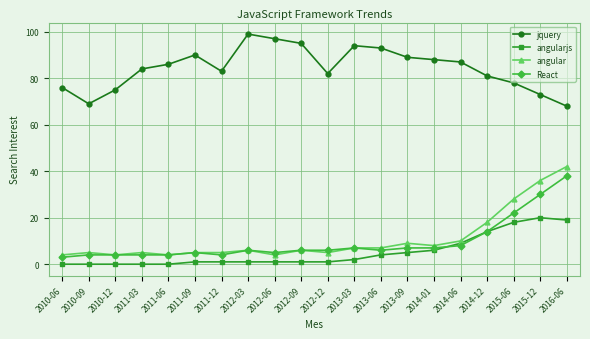

The value of React at 2012-12 is 6. True or false?

True